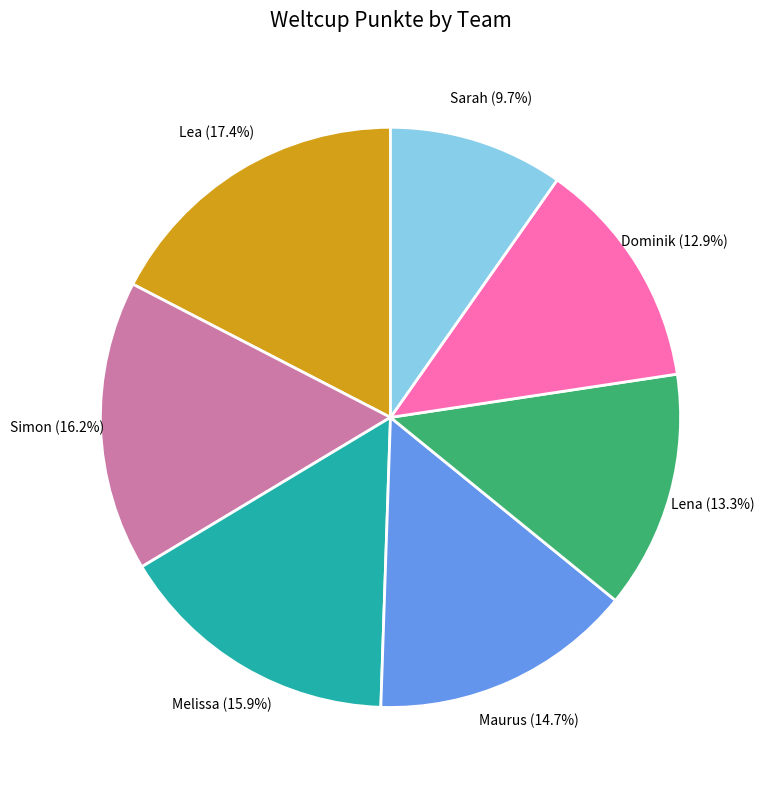

What is the total percentage of Dominik and Lea?

30.3%